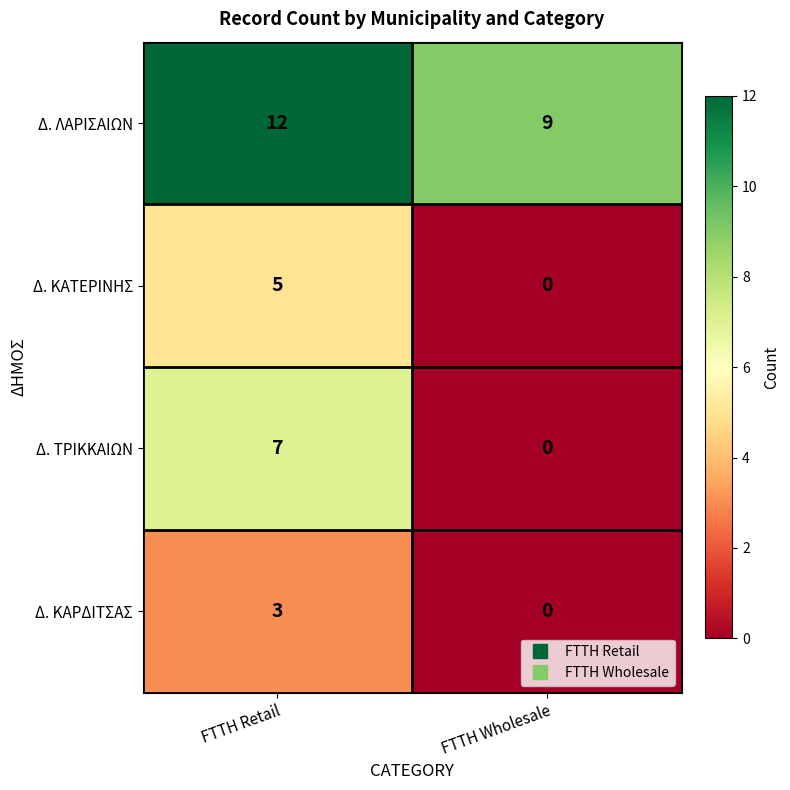

What is the difference between the highest and lowest values at FTTH Retail?

9